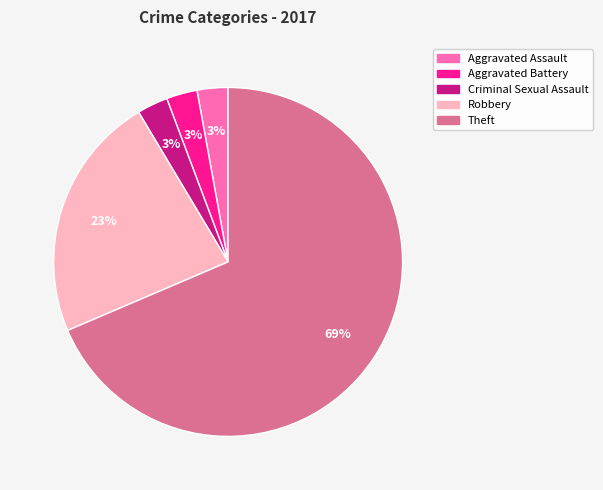

To the nearest percent, what is the average slice percentage?

20%